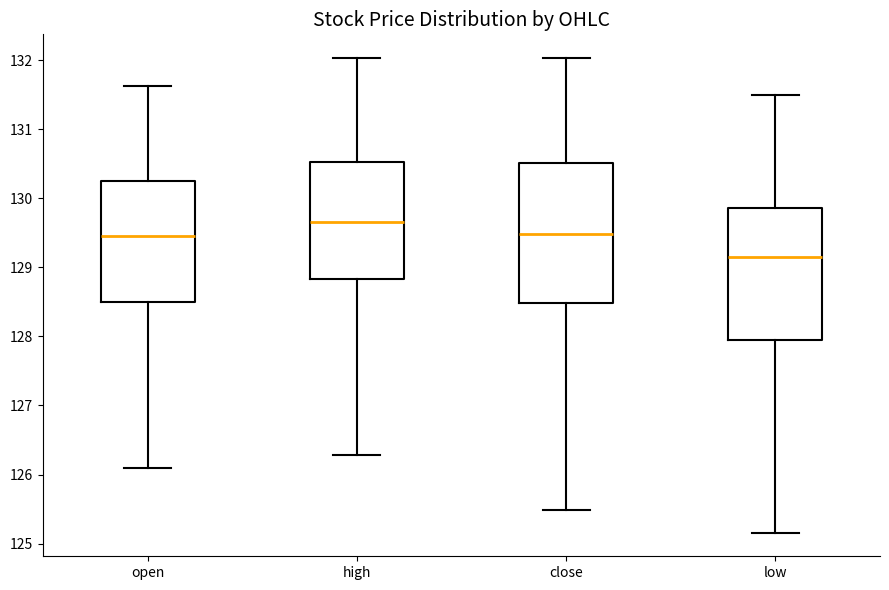

Reading left to right, read every box against the y-axis: the position of its median line, the range the box covers, and the ends of its whiskers. The values are not printed on the chart, so give them approximately, as read against the axis.

open: median 129.5, box 128.5 to 130.2, whiskers 126.1 to 131.6
high: median 129.7, box 128.8 to 130.5, whiskers 126.3 to 132.0
close: median 129.5, box 128.5 to 130.5, whiskers 125.5 to 132.0
low: median 129.1, box 128.0 to 129.9, whiskers 125.2 to 131.5